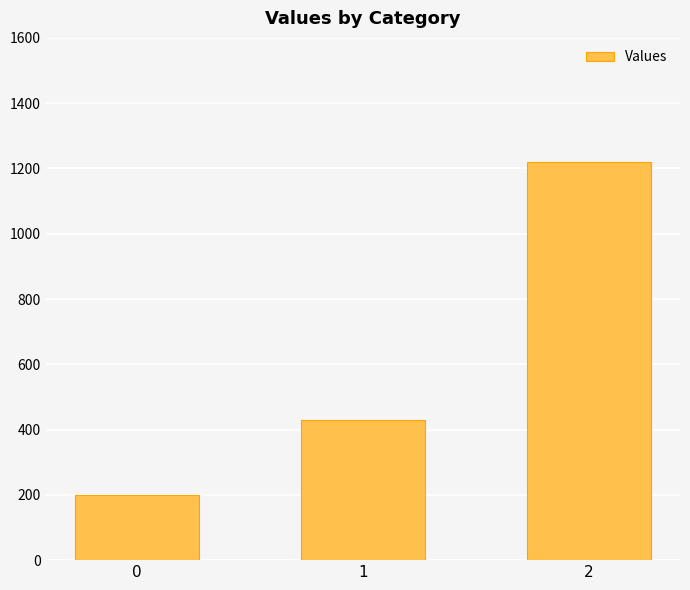

What is the difference between the maximum and second lowest values?

791.4